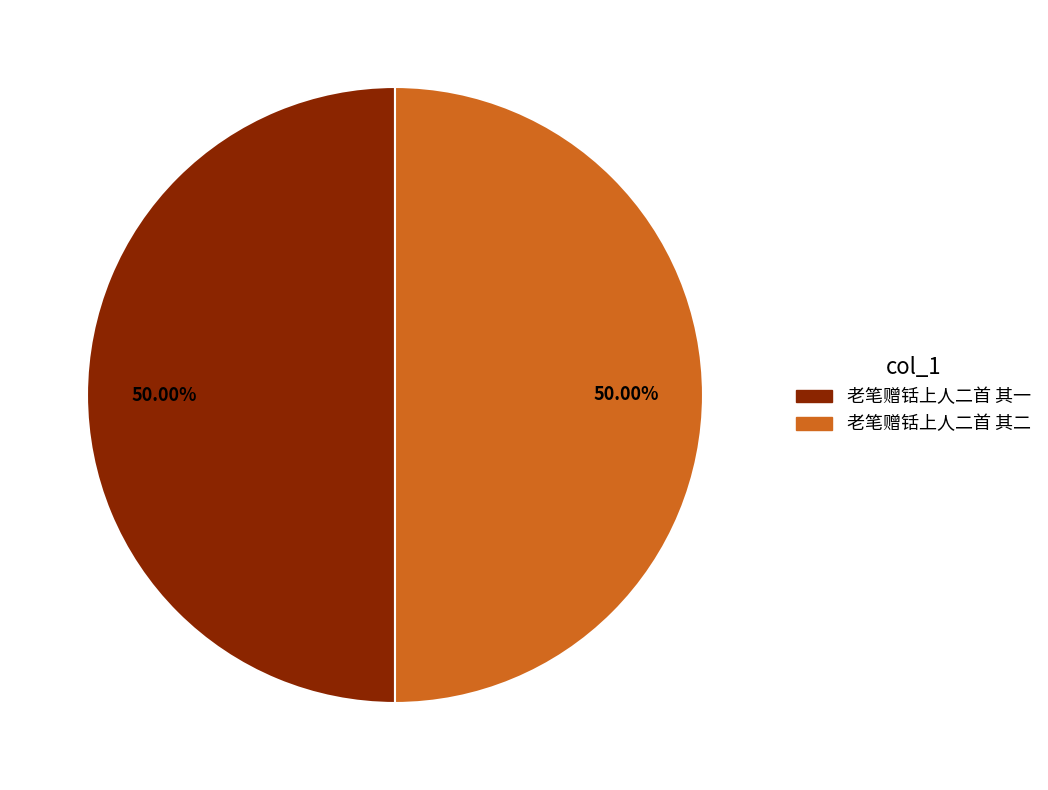

What is the ratio of the value at 老笔赠铦上人二首 其一 to the value at 老笔赠铦上人二首 其二?

1.0